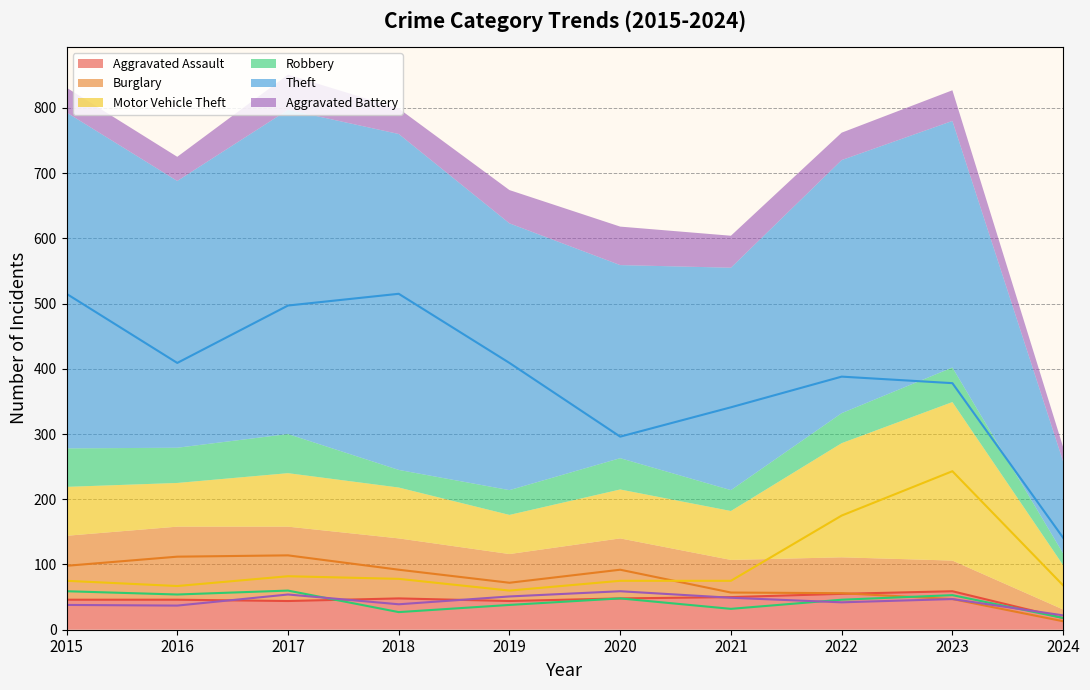

At how many categories does at least one series exceed 97?

10